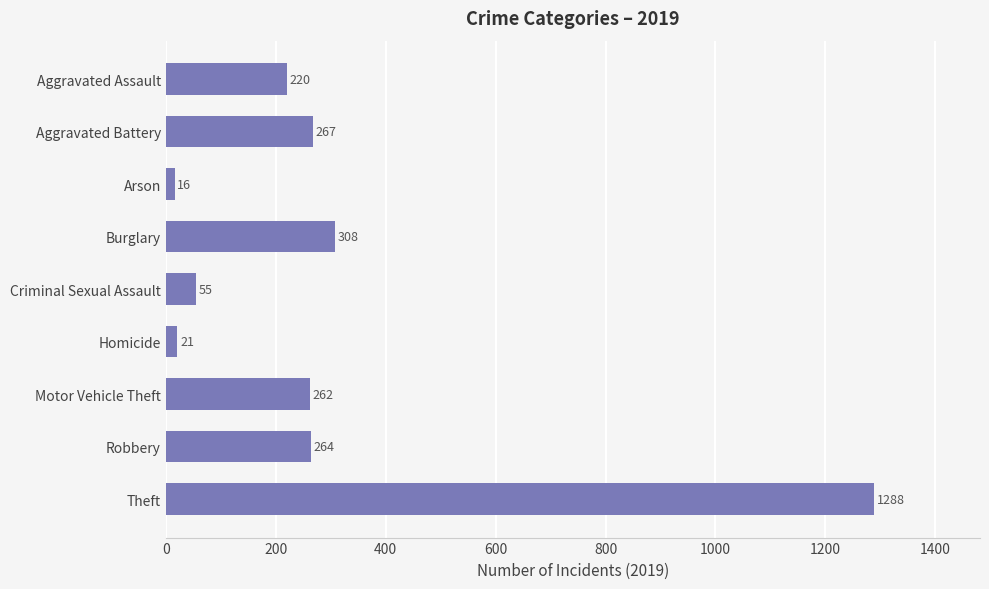

Reading bottom to top, list all the values displayed in this chart.

Theft=1288	Robbery=264	Motor Vehicle Theft=262	Homicide=21	Criminal Sexual Assault=55	Burglary=308	Arson=16	Aggravated Battery=267	Aggravated Assault=220